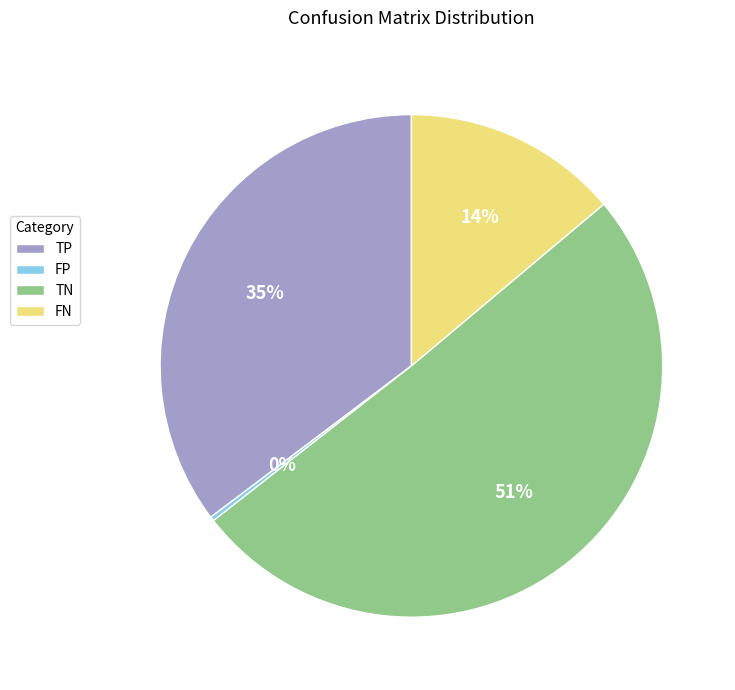

The FP slice represents 9% of the pie. True or false?

False